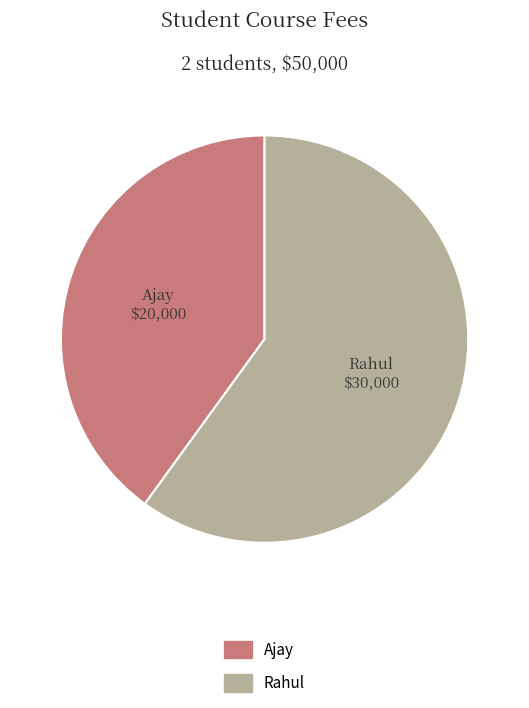

What is the largest slice in the pie chart?

Rahul